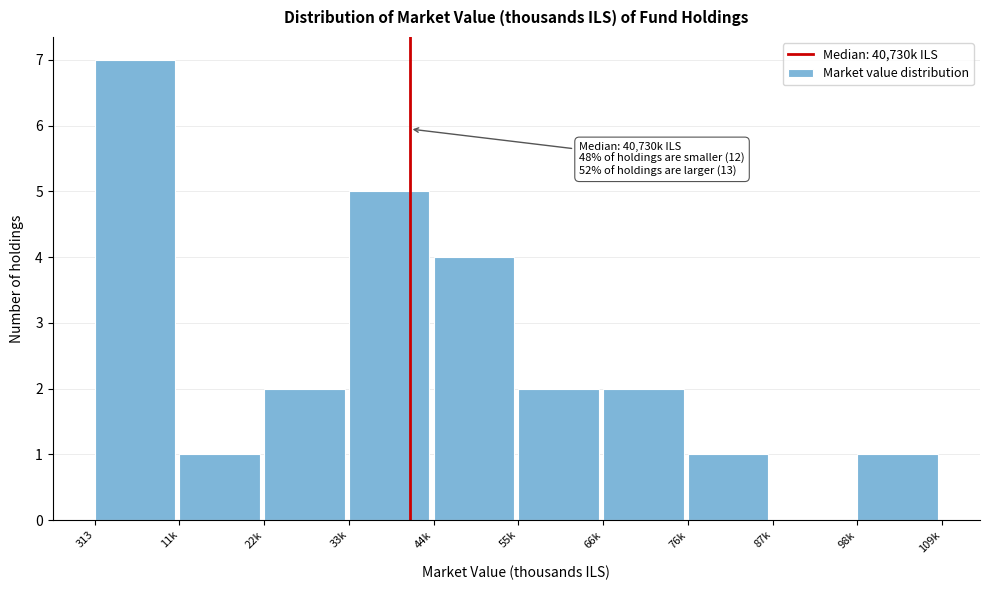

Reading left to right, what are all the values shown in this chart?

313=7	11k=1	22k=2	33k=5	44k=4	55k=2	66k=2	76k=1	87k=0	98k=1